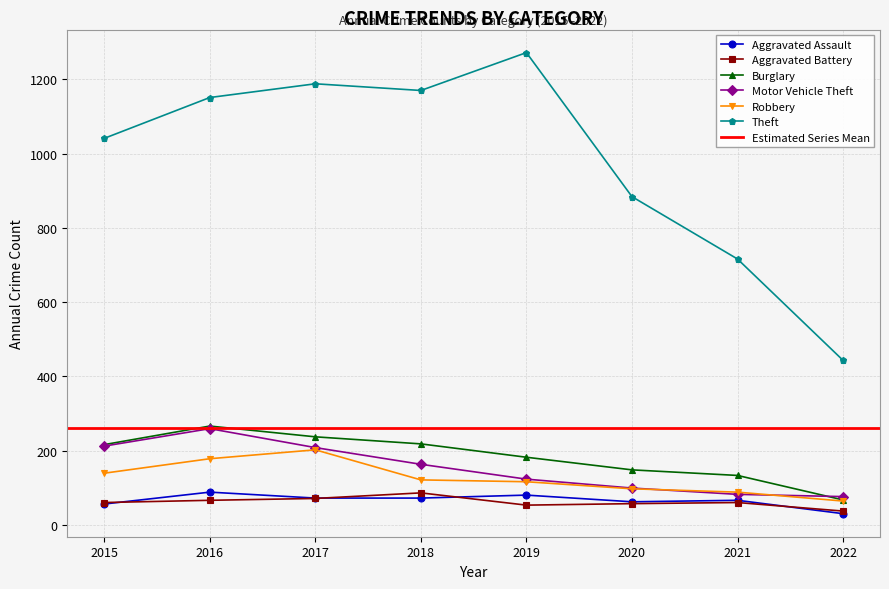

What is the difference between the highest and lowest values at 2020?

827